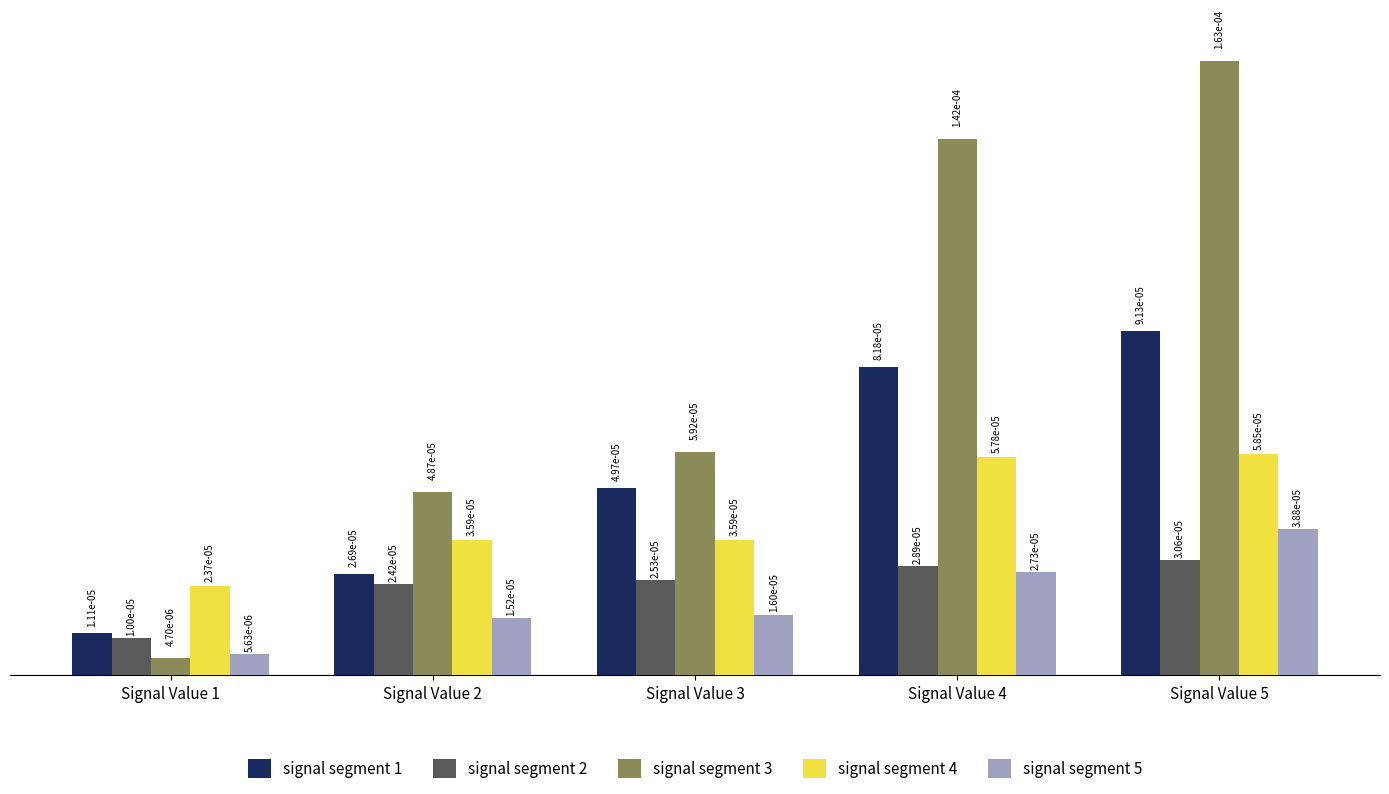

Count the signal segment 1 values in the range 0 to 1.

5